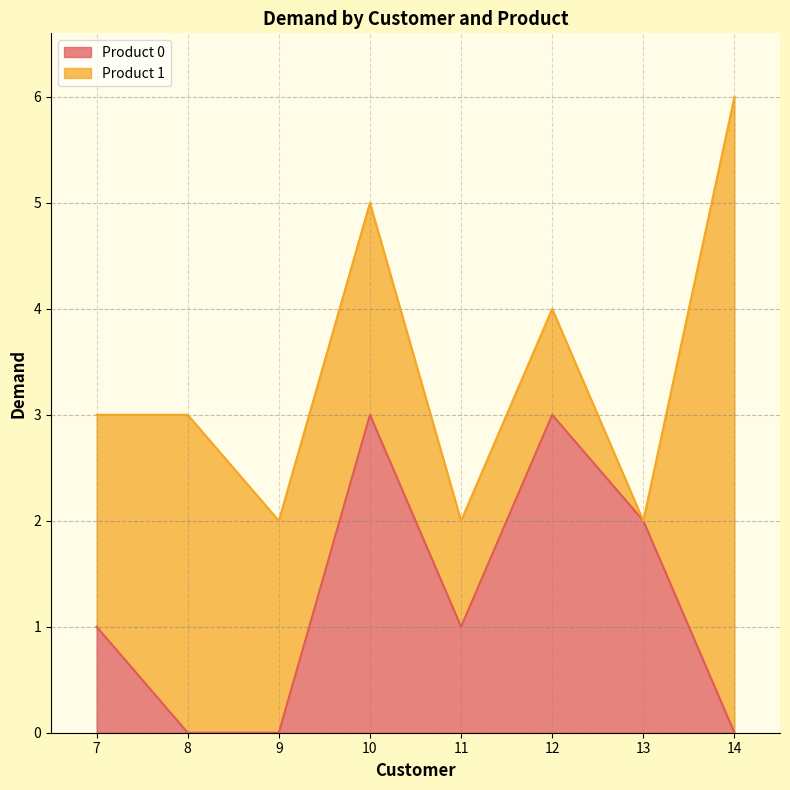

What is the sum of the values at 13 and 10?

5